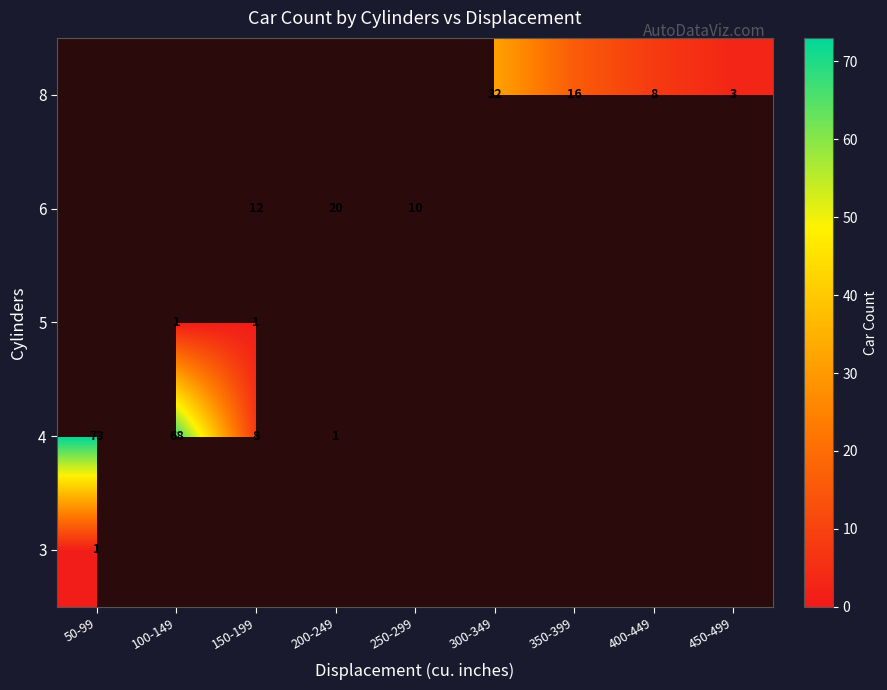

Which has a higher value, 350-399 or 450-499?

350-399